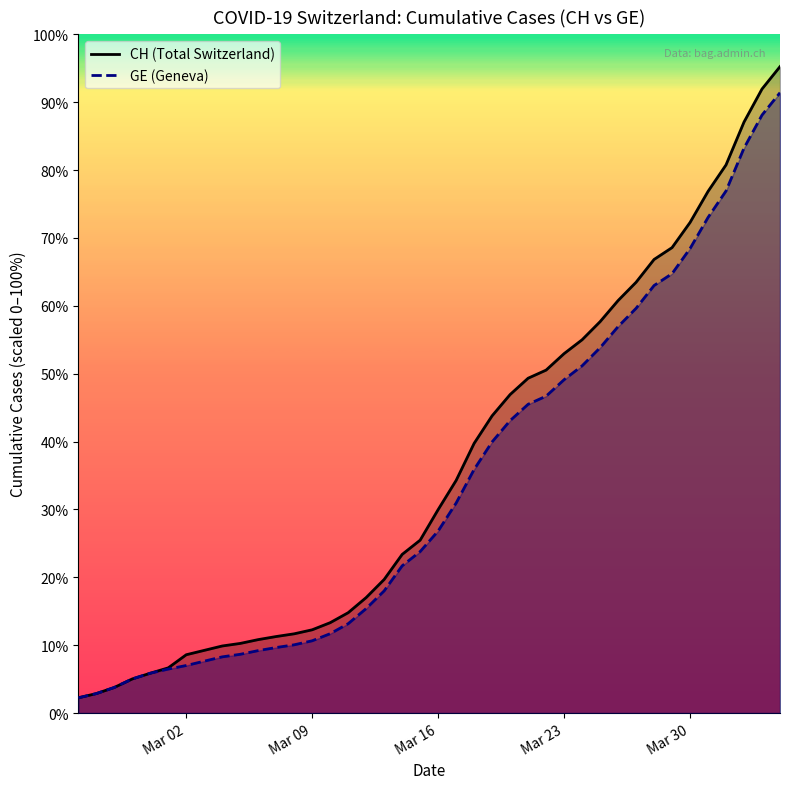

Reading left to right, list all the values displayed in this chart.

CH: 375	479	630	840	981	1113	1436	1544	1652	1715	1809	1885	1952	2051	2226	2472	2845	3291	3908	4259	5012	5731	6644	7323	7847	8249	8449	8855	9196	9642	10162	10613	11175	11467	12086	12852	13505	14561	15375	15926
GE: 375	479	630	840	981	1083	1171	1278	1384	1447	1538	1614	1681	1780	1955	2201	2574	3010	3627	3978	4485	5174	6002	6681	7205	7607	7807	8213	8554	9000	9520	9971	10533	10825	11444	12210	12863	13919	14733	15284